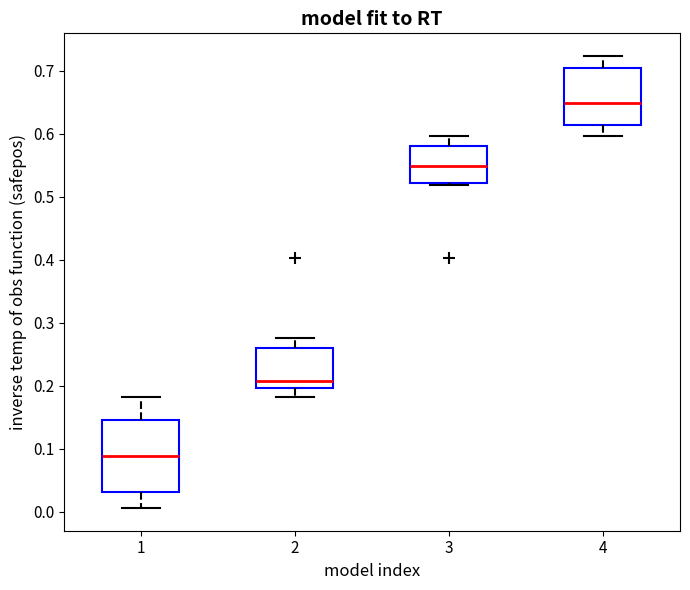

Reading left to right, transcribe this box plot: for each box, give where its median line is, the range the box spans, and where its two whiskers end, as read against the y-axis. The values are not printed on the chart, so give them approximately, as read against the axis.

1: median 0.09, box 0.03 to 0.15, whiskers 0.01 to 0.18
2: median 0.21, box 0.20 to 0.26, whiskers 0.18 to 0.28
3: median 0.55, box 0.52 to 0.58, whiskers 0.52 to 0.60
4: median 0.65, box 0.61 to 0.70, whiskers 0.60 to 0.72